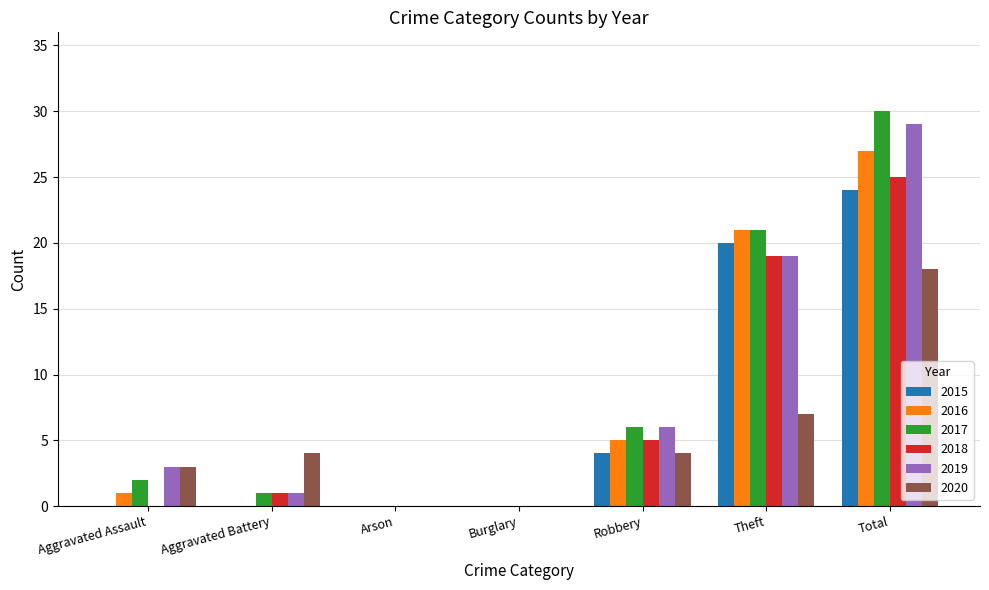

Reading left to right, extract all data points from this chart.

2015: Aggravated Assault=0	Aggravated Battery=0	Arson=0	Burglary=0	Robbery=4	Theft=20	Total=24
2016: Aggravated Assault=1	Aggravated Battery=0	Arson=0	Burglary=0	Robbery=5	Theft=21	Total=27
2017: Aggravated Assault=2	Aggravated Battery=1	Arson=0	Burglary=0	Robbery=6	Theft=21	Total=30
2018: Aggravated Assault=0	Aggravated Battery=1	Arson=0	Burglary=0	Robbery=5	Theft=19	Total=25
2019: Aggravated Assault=3	Aggravated Battery=1	Arson=0	Burglary=0	Robbery=6	Theft=19	Total=29
2020: Aggravated Assault=3	Aggravated Battery=4	Arson=0	Burglary=0	Robbery=4	Theft=7	Total=18